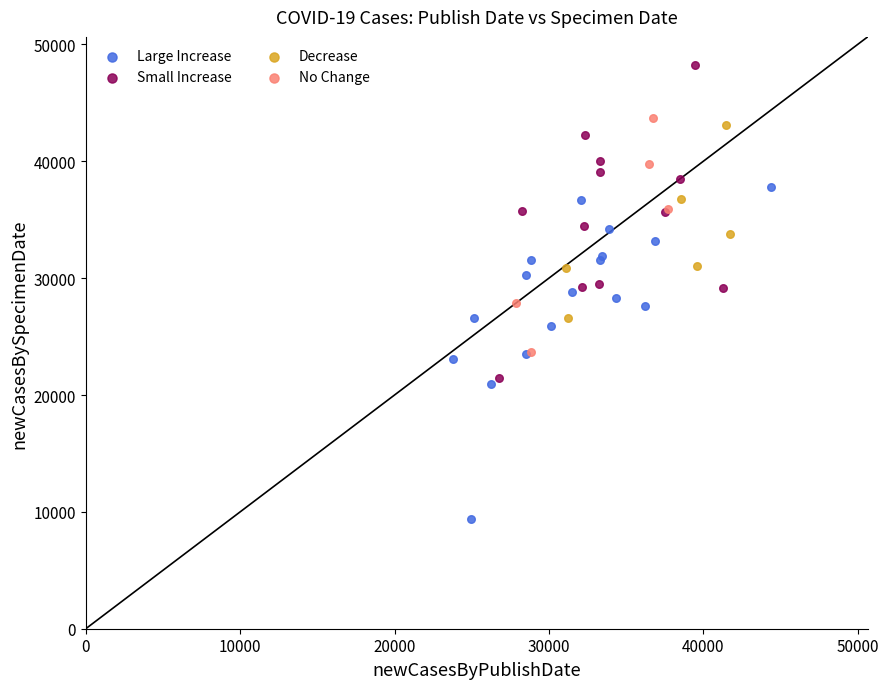

Which series reaches the maximum Y coordinate?

Small Increase